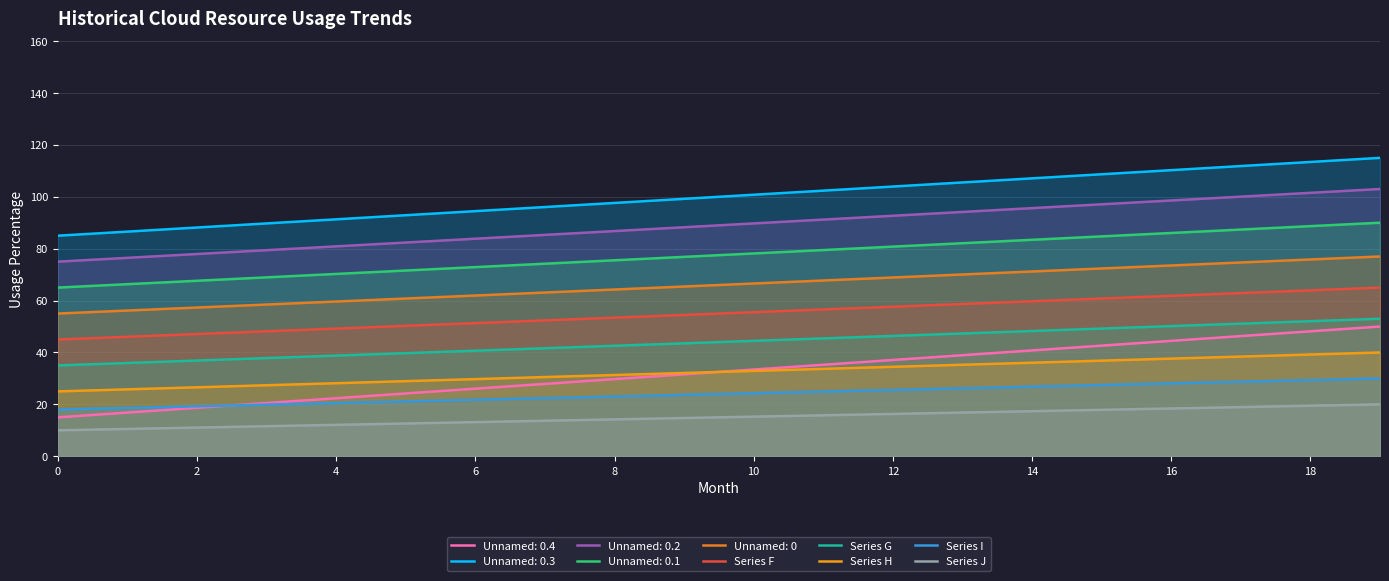

What is the highest value of the Series G series?

53.0